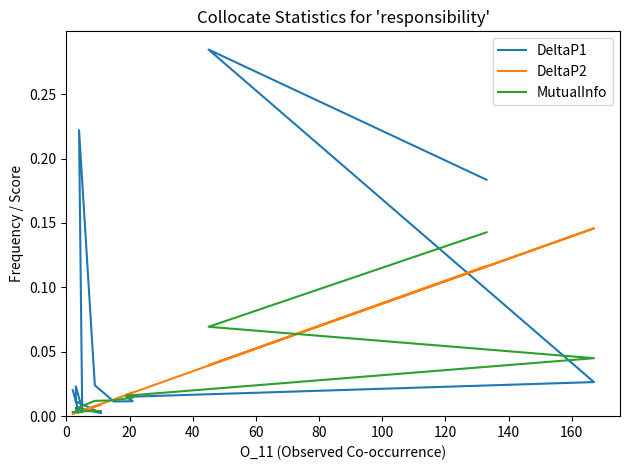

How many series are shown in this chart?

3